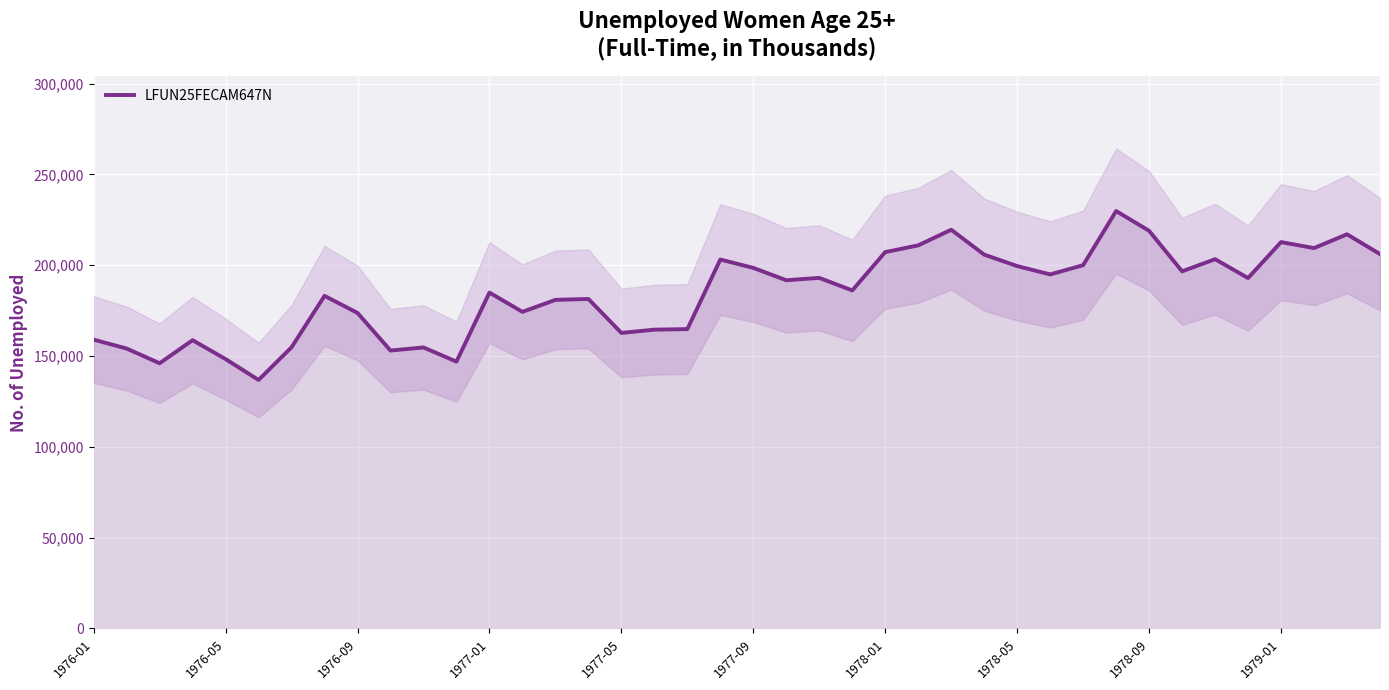

The value at 39 is 206100. True or false?

True